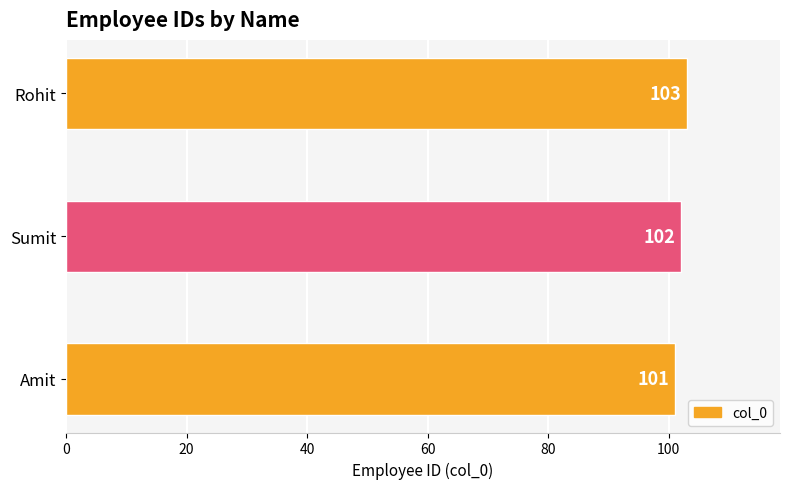

Reading bottom to top, transcribe all the data shown in this chart.

101	102	103